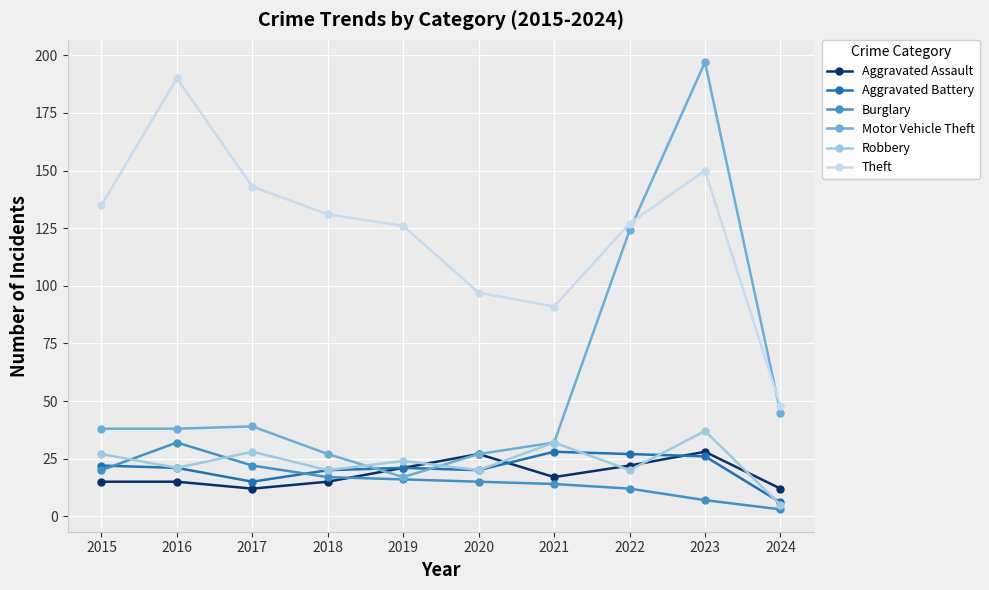

Reading left to right, list all the values displayed in this chart.

Aggravated Assault: 15	15	12	15	21	27	17	22	28	12
Aggravated Battery: 22	21	15	20	21	20	28	27	26	6
Burglary: 20	32	22	17	16	15	14	12	7	3
Motor Vehicle Theft: 38	38	39	27	17	27	32	124	197	45
Robbery: 27	21	28	20	24	20	32	20	37	5
Theft: 135	190	143	131	126	97	91	127	150	48